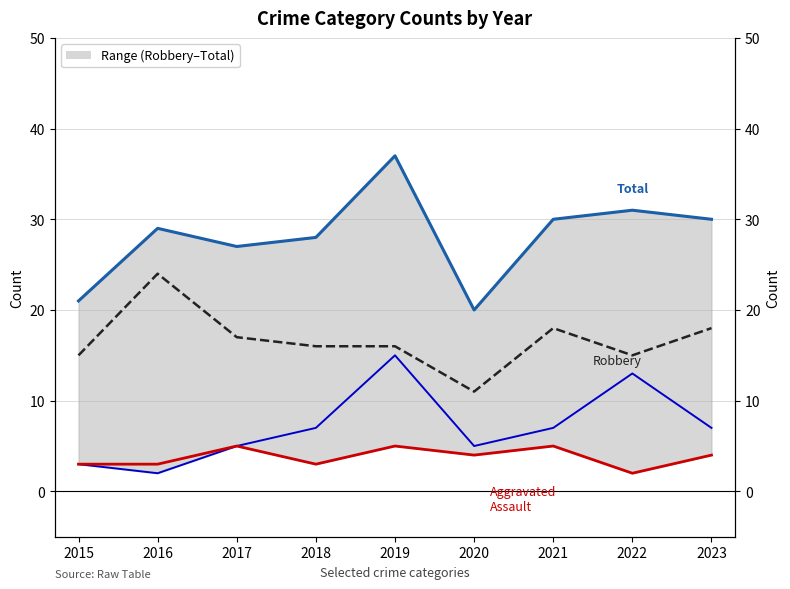

Is this an area chart (filled region under the line)?

No